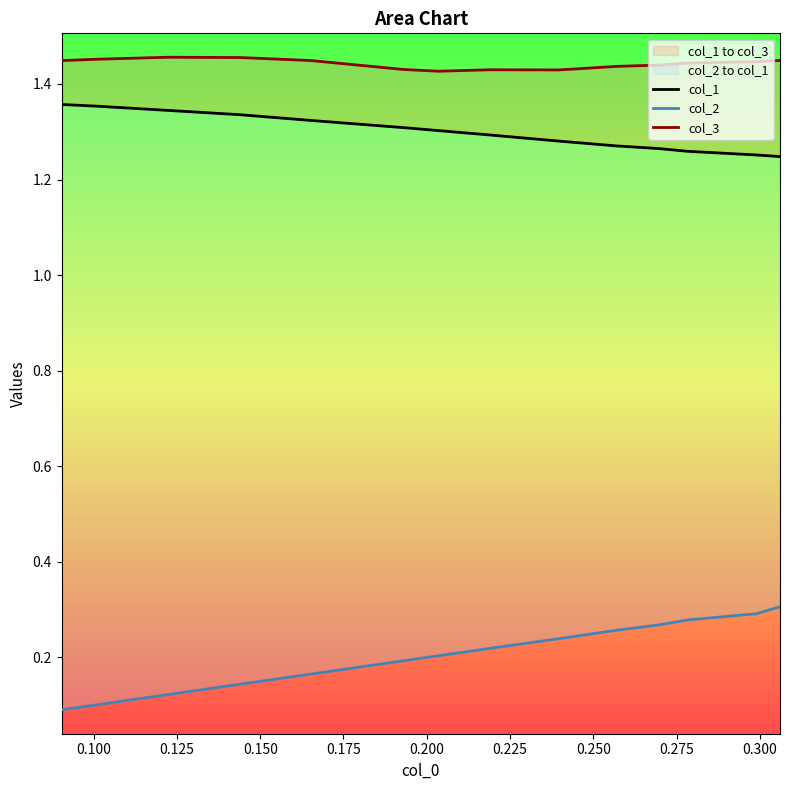

What is the difference between the maximum and minimum values in the col_1 series?

0.1